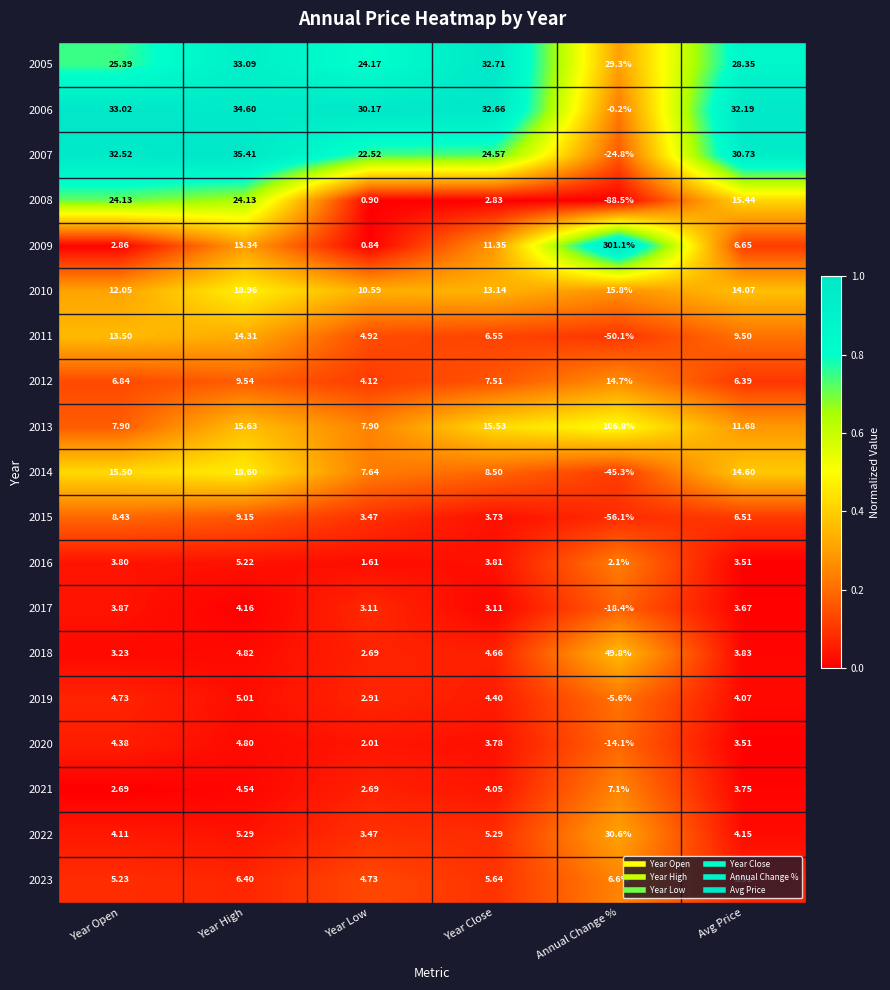

What is the spread (max minus min) of values at Avg Price?

28.7